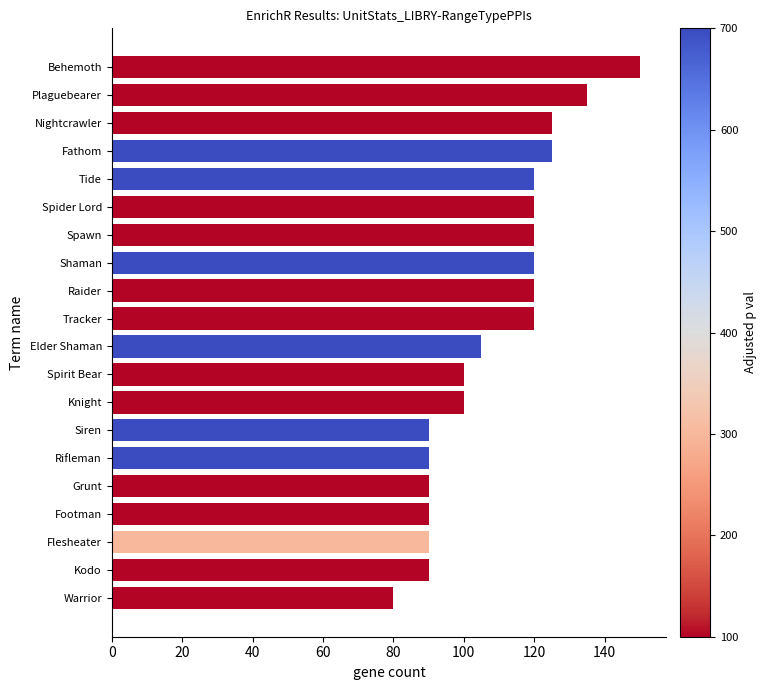

Reading top to bottom, list all the values displayed in this chart.

Behemoth=150	Plaguebearer=135	Nightcrawler=125	Fathom=125	Tide=120	Spider Lord=120	Spawn=120	Shaman=120	Raider=120	Tracker=120	Elder Shaman=105	Spirit Bear=100	Knight=100	Siren=90	Rifleman=90	Grunt=90	Footman=90	Flesheater=90	Kodo=90	Warrior=80